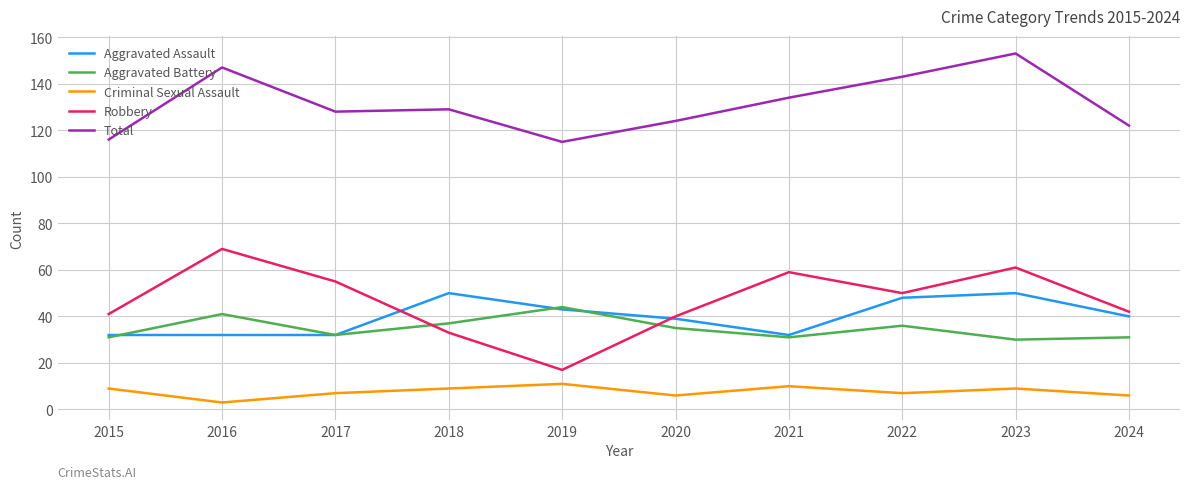

True or false: Aggravated Assault and Total intersect in this chart.

False